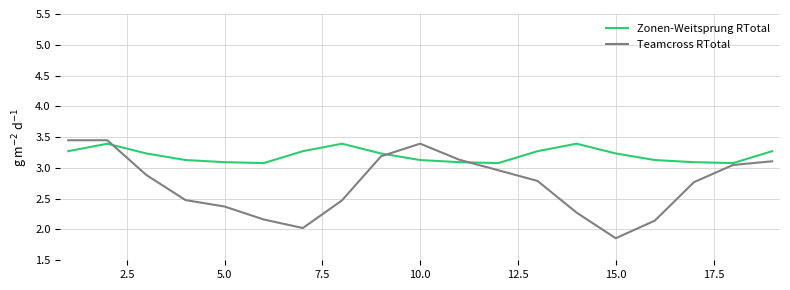

Rank the series by their average value, from highest to lowest.

Zonen-Weitsprung RTotal, Teamcross RTotal